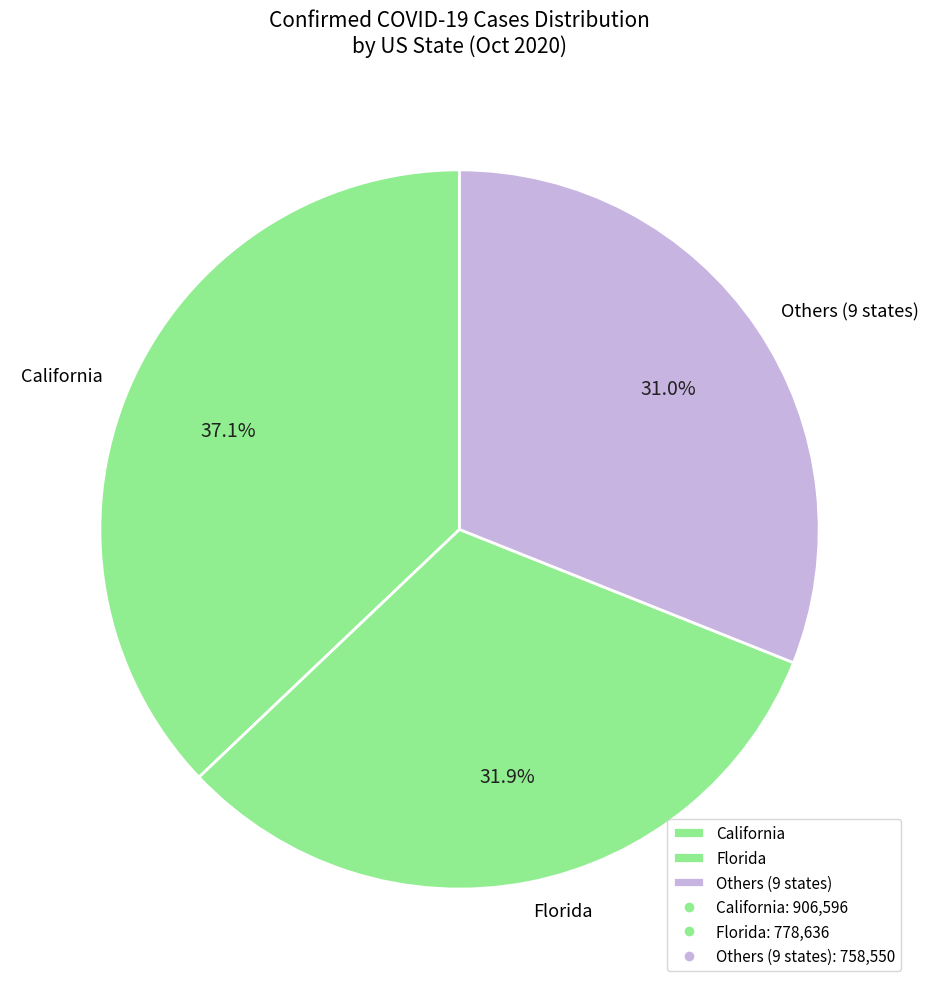

Rank the categories by value from lowest to highest.

Others (9 states), Florida, California